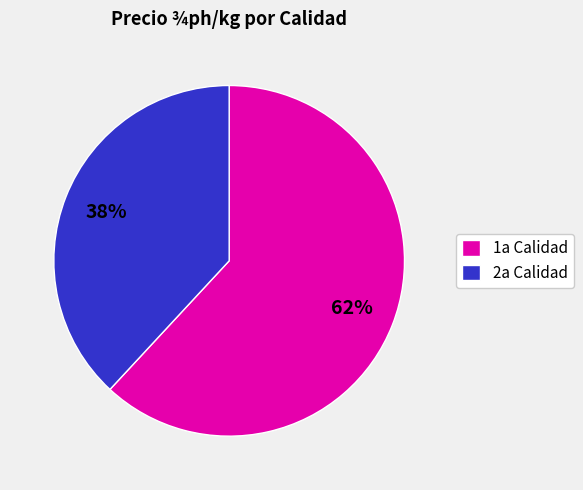

Combined, do 1a Calidad and 2a Calidad account for over 50%?

Yes